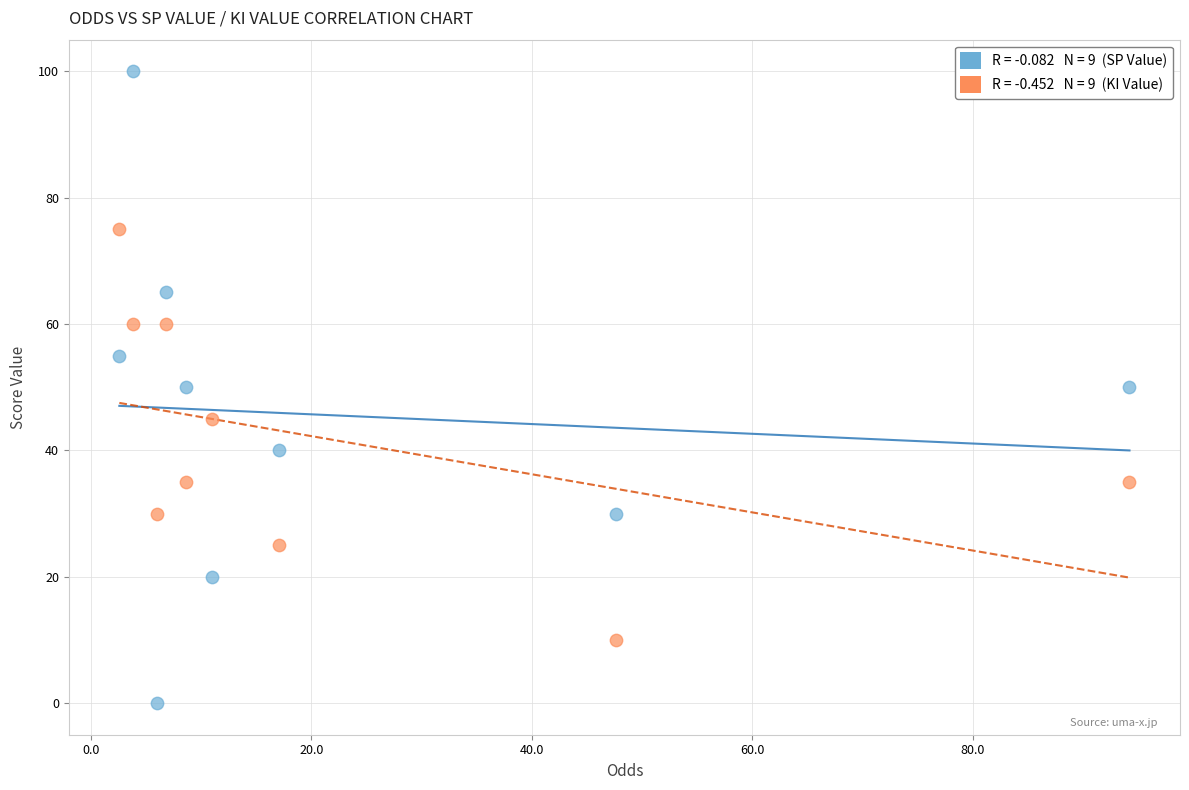

Across all data points, what is the range of Y values (max minus min)?

100